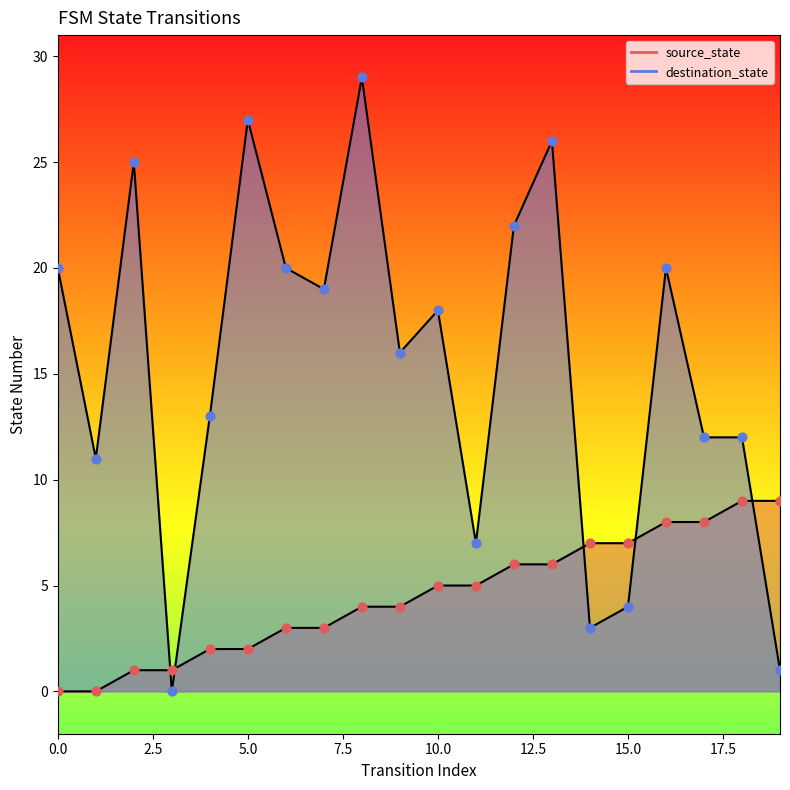

Which series reaches the maximum Y coordinate?

destination_state